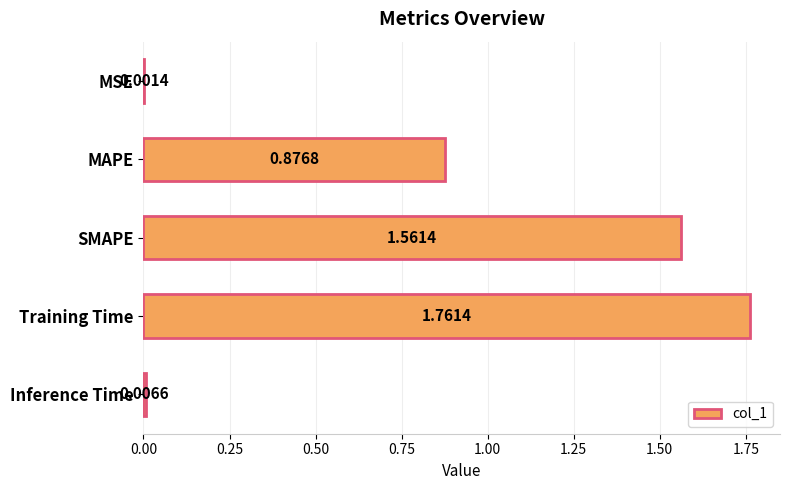

Where is the data nearest to the value 0?

MSE